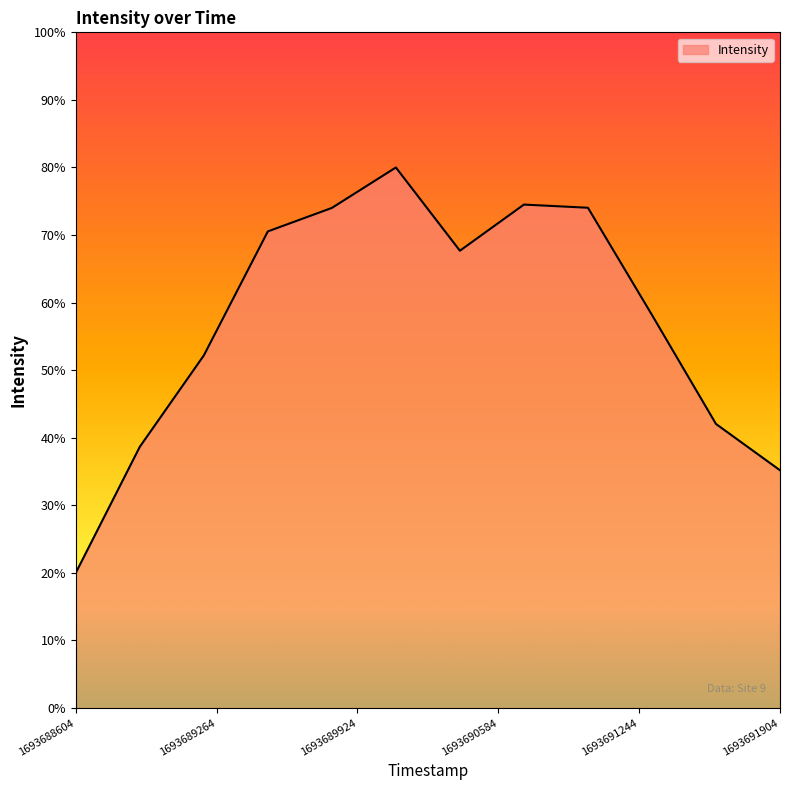

True or false: there are more than 2 points higher than both neighbors.

False